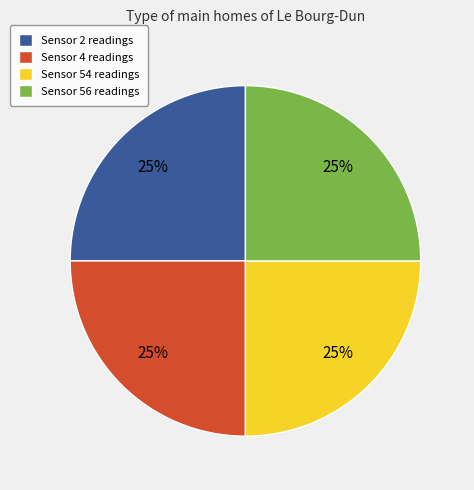

True or false: Sensor 54 readings accounts for 20% of the total.

False